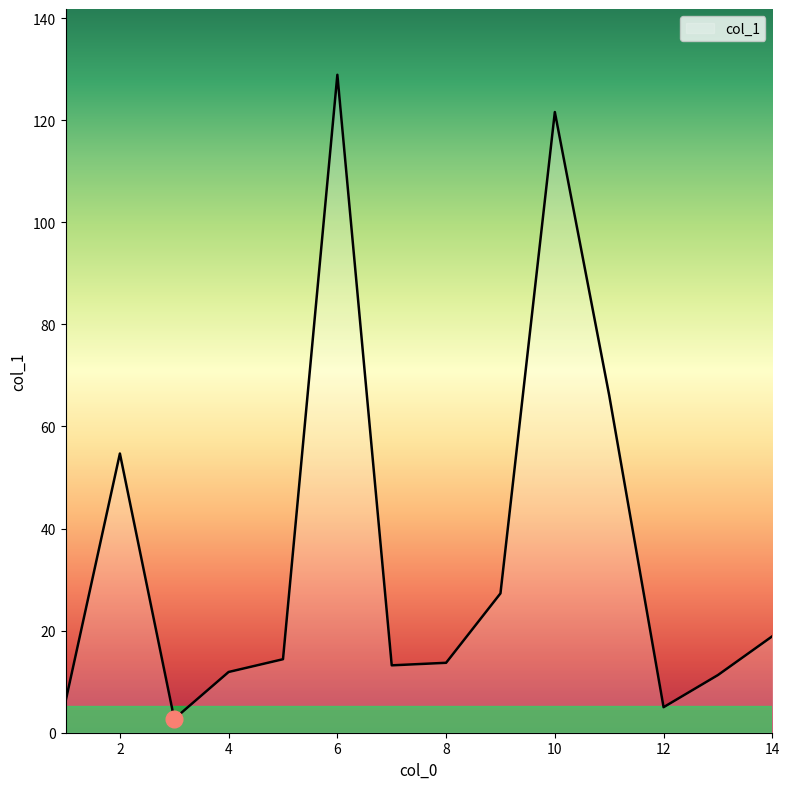

What is the difference between the maximum and minimum values?

126.2